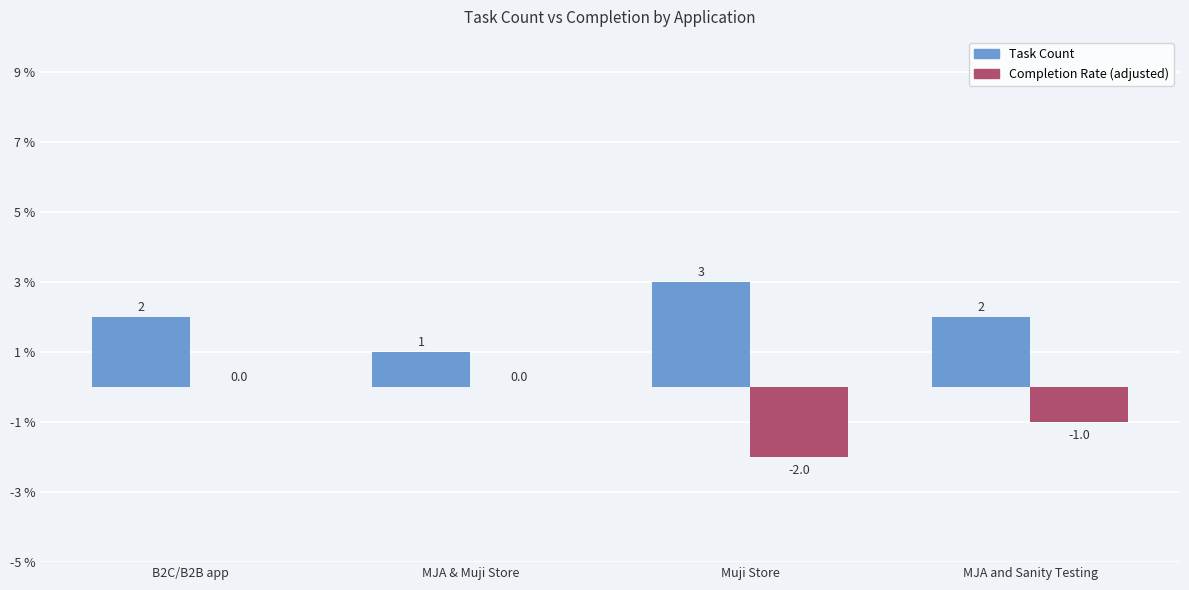

How many data points does each series have?

4